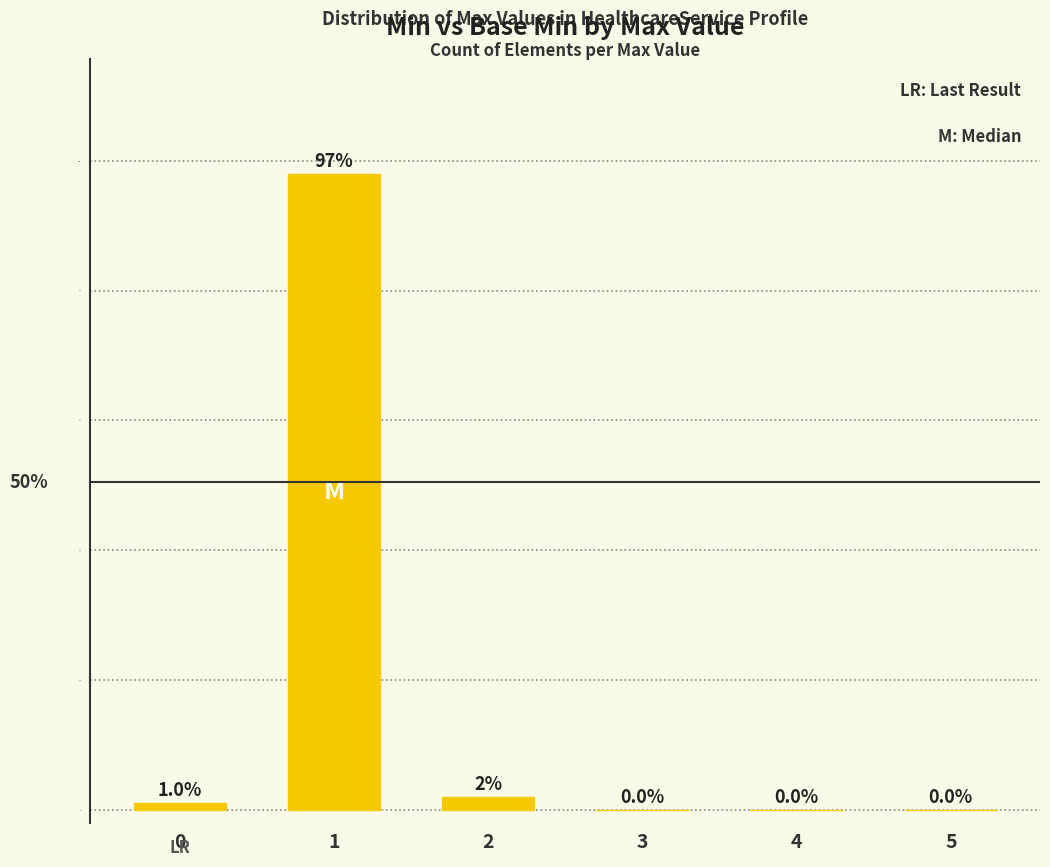

What is the sum of all values?

101